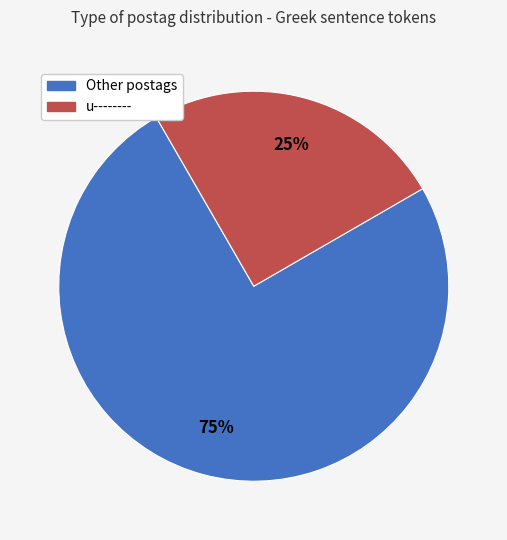

Is there any slice that represents more than half of the pie?

Yes